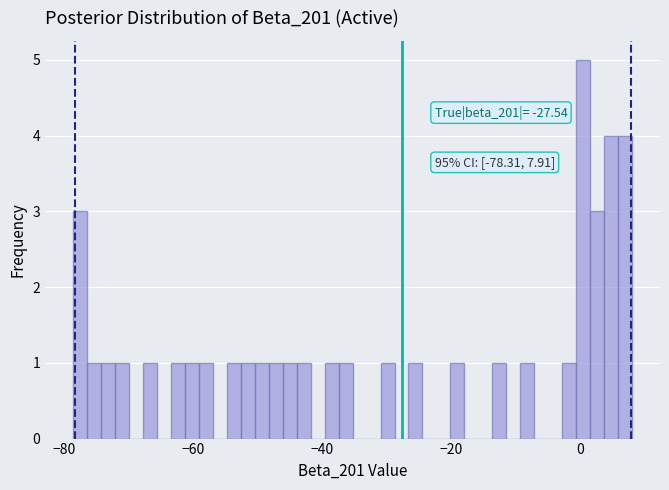

Read against the x-axis, roughly where is the centre of the tallest bar?

0